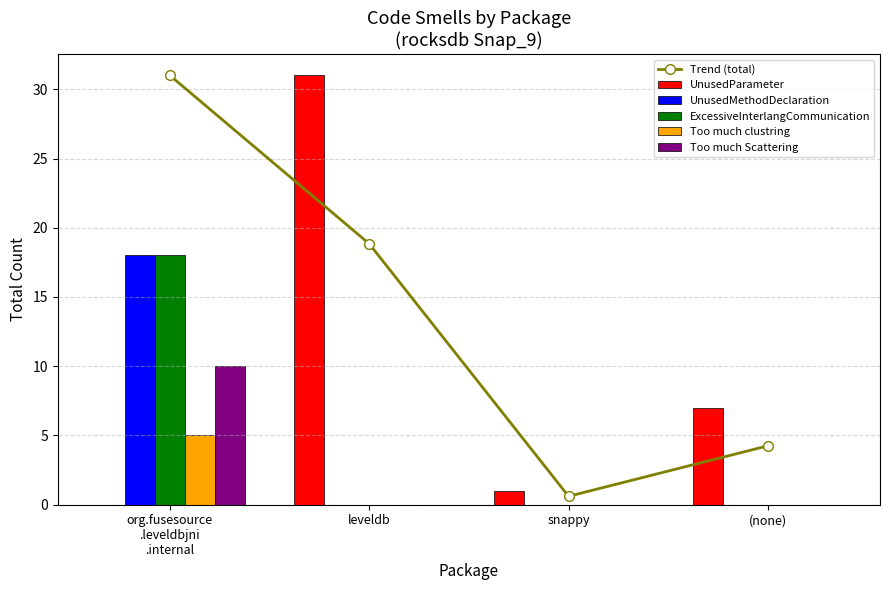

Read the UnusedParameter value at snappy.

1